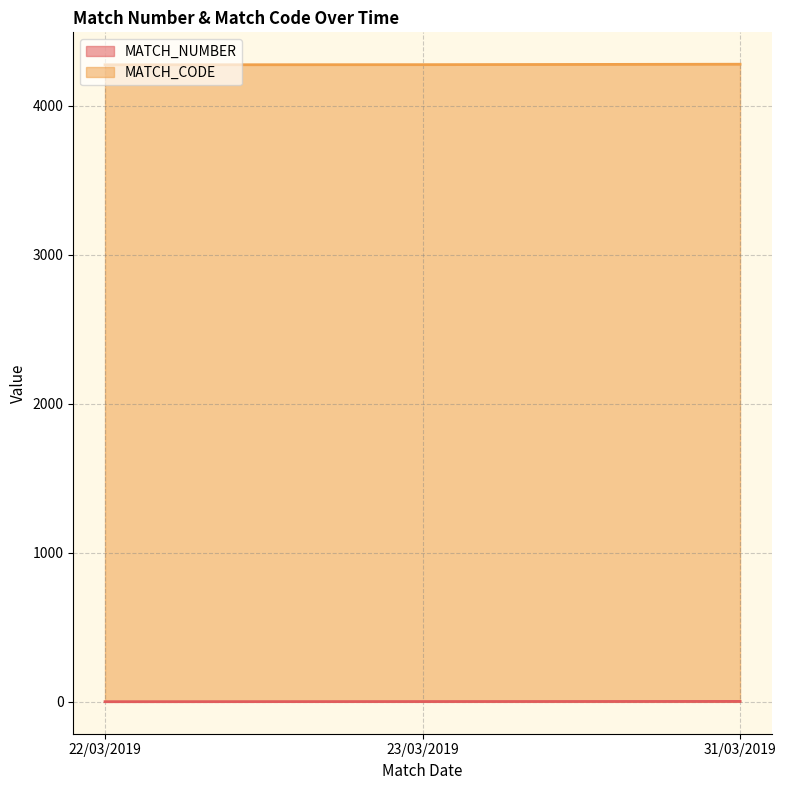

Between 23/03/2019 and 22/03/2019, which is larger?

23/03/2019